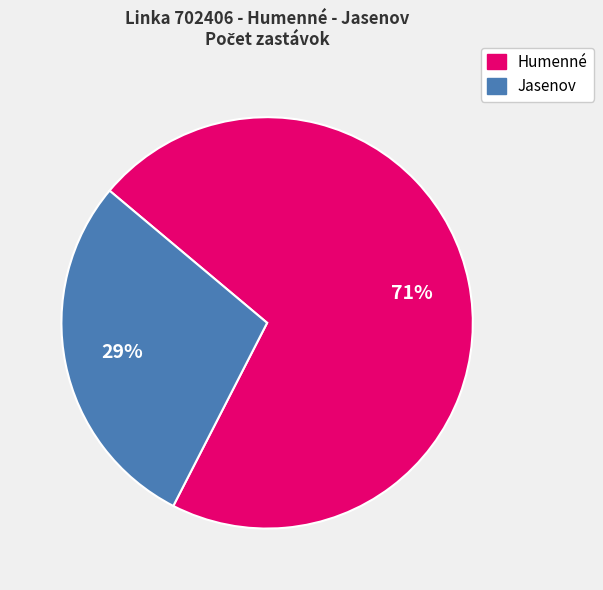

Do Humenné and Jasenov together represent more than half of the pie?

Yes